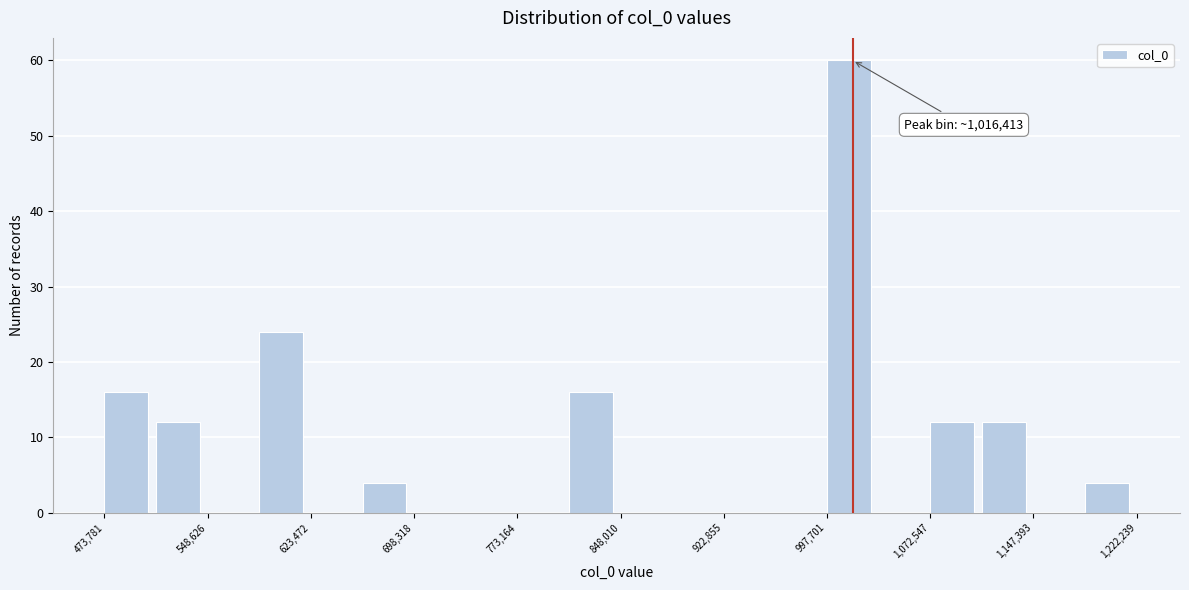

Read against the x-axis, roughly where is the centre of the tallest bar?

1010000